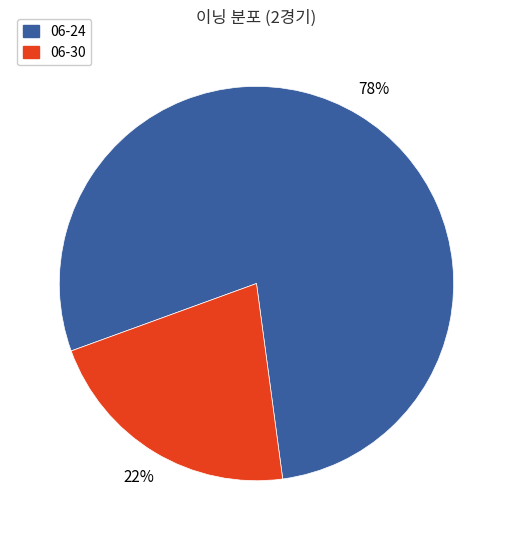

Is it true that 06-24 is 78% of the pie?

True